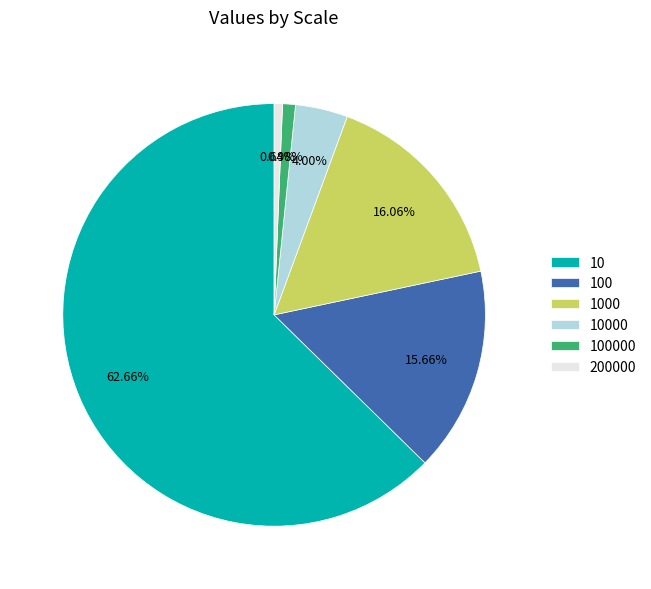

Between 10000 and 100000, which is larger?

10000